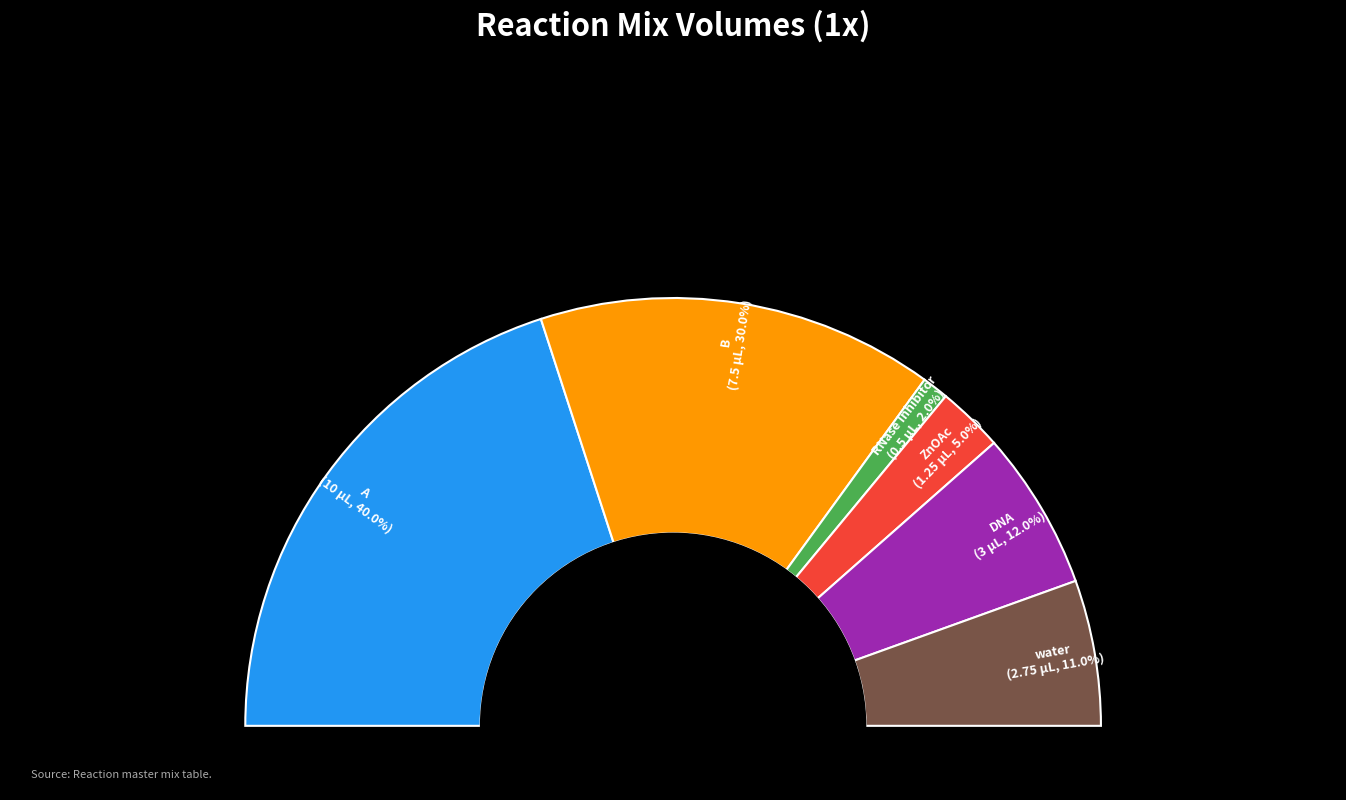

Count the number of slices in the pie.

6